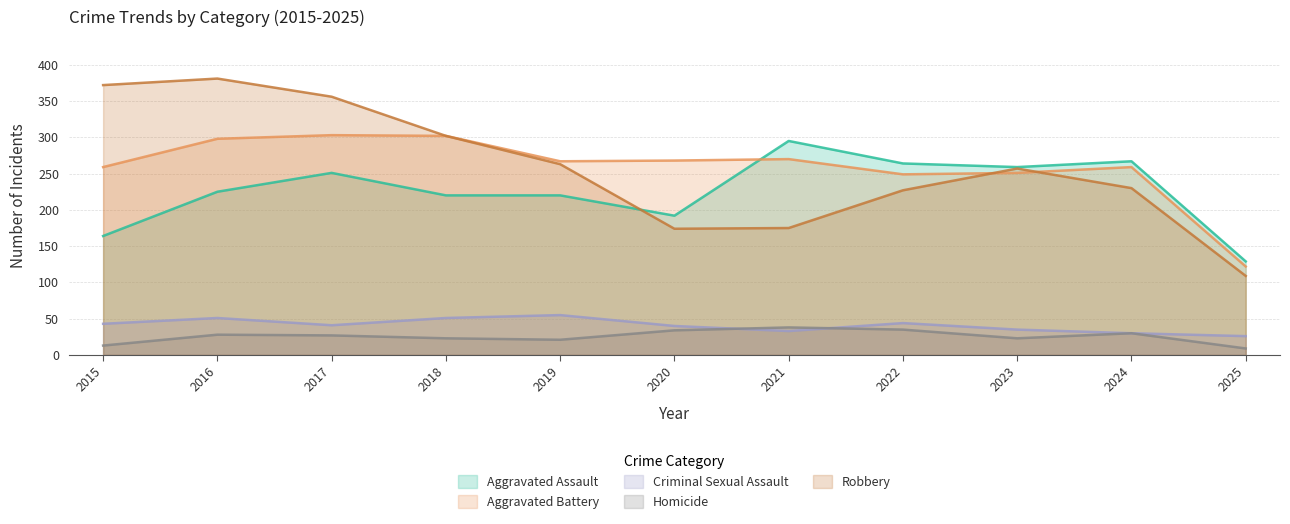

What are all the series names shown in the legend?

Aggravated Assault, Aggravated Battery, Criminal Sexual Assault, Homicide, Robbery